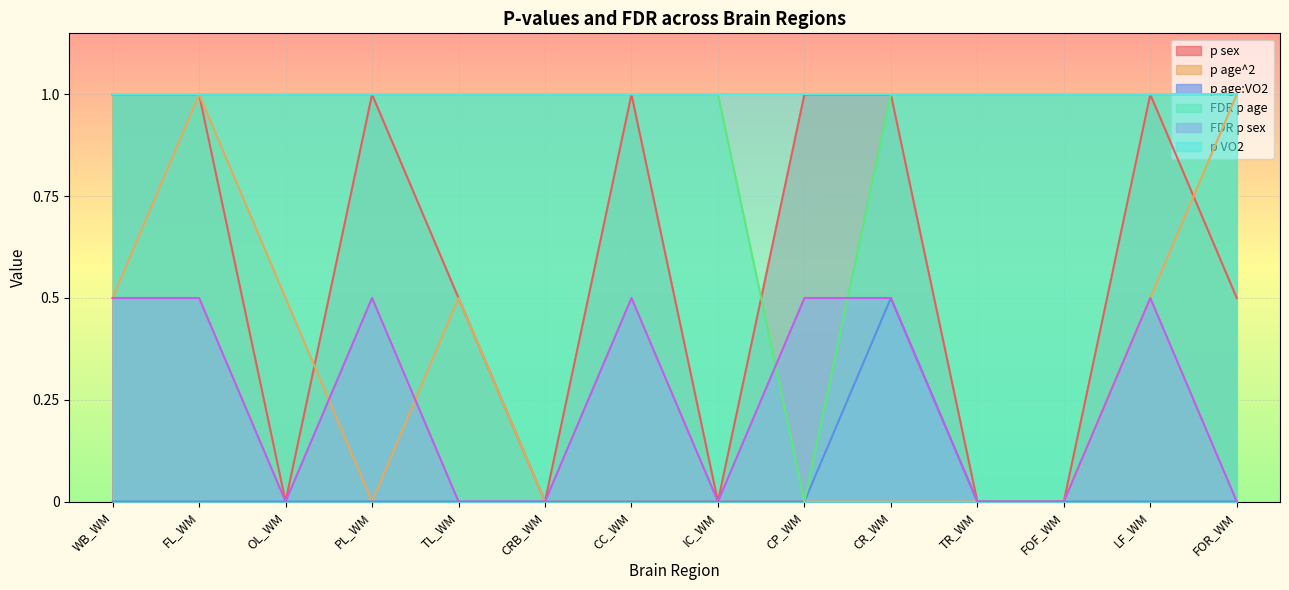

How many interior local valleys does the p age^2 series have?

1